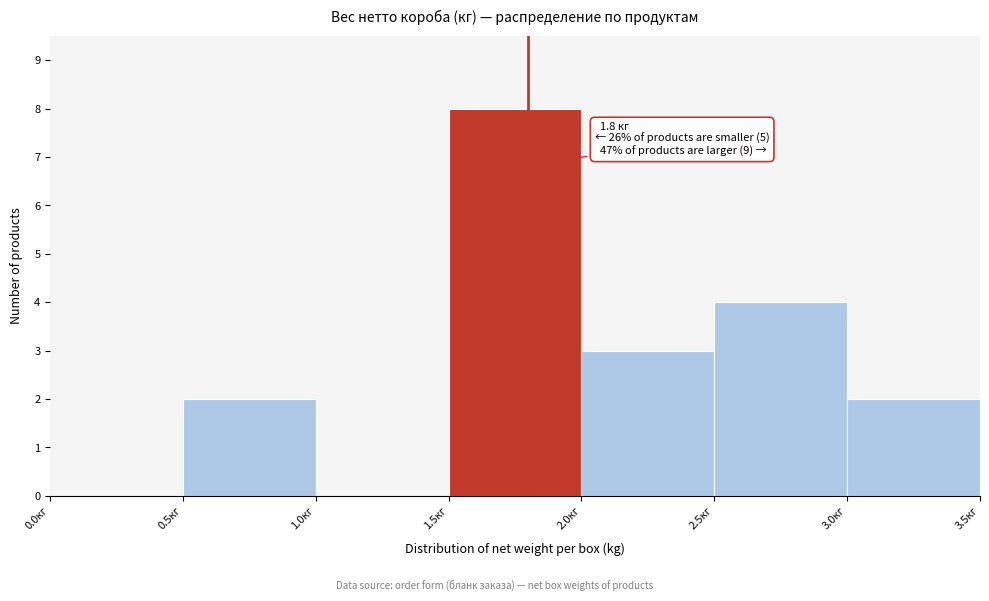

Which range on the x-axis has the tallest bar?

1.5 to 2.0